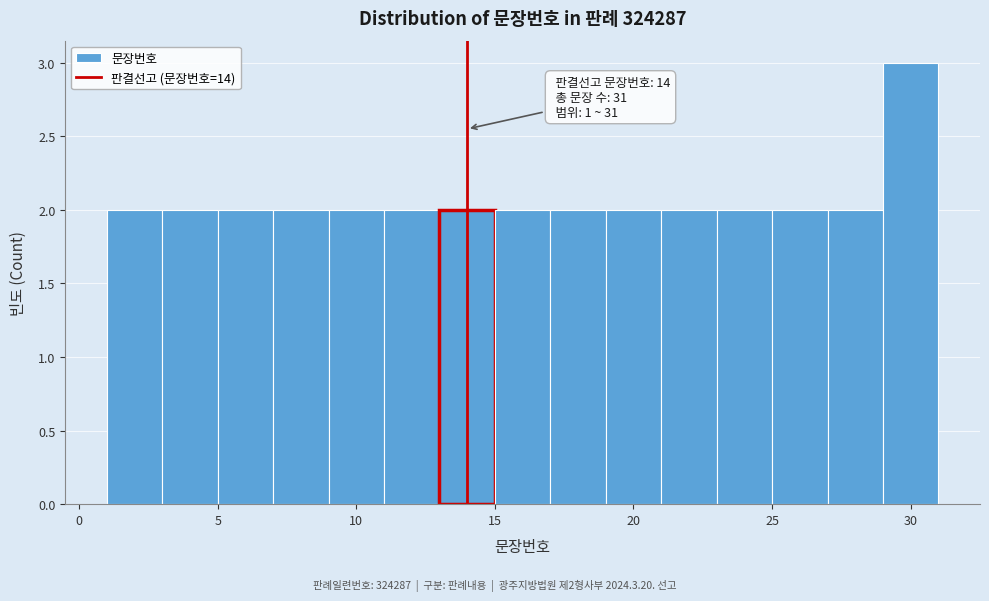

Which range on the x-axis has the tallest bar?

29 to 31